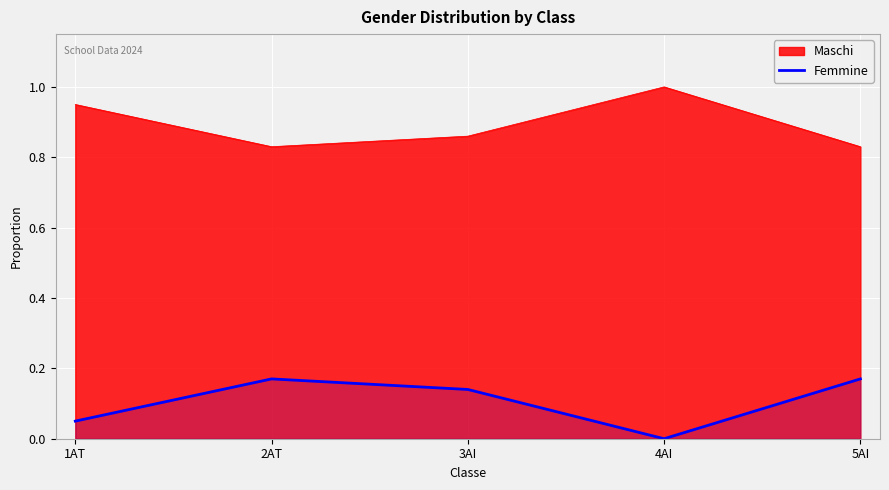

Count the values in the range 0 to 1.

5